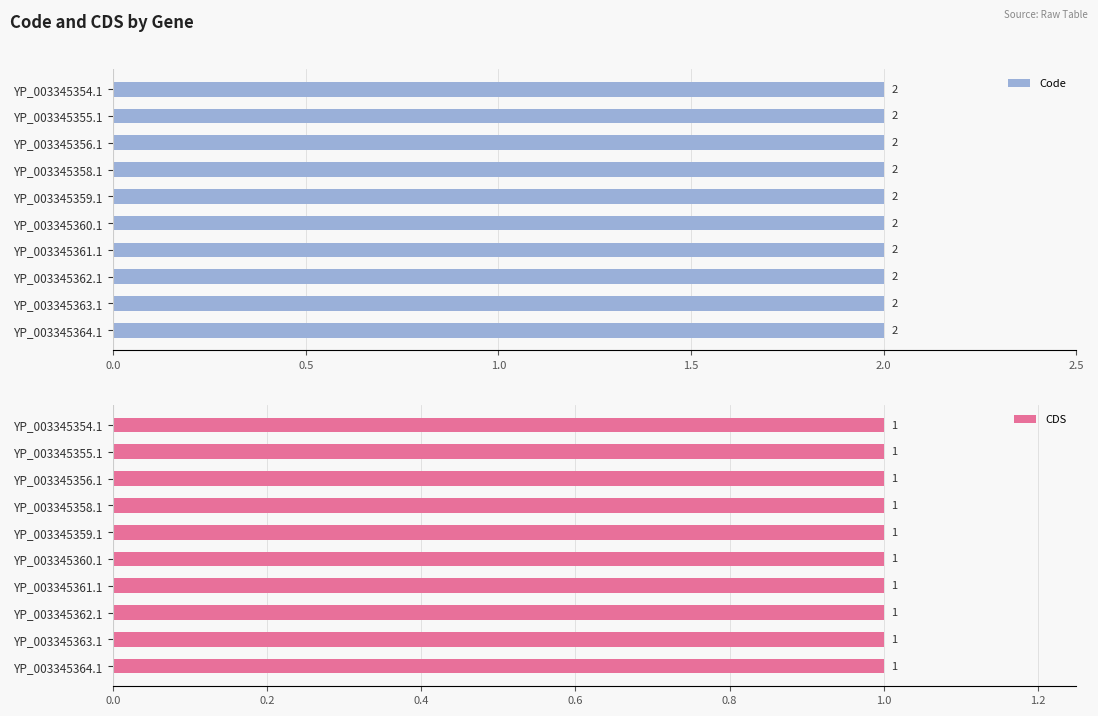

Reading right to left, transcribe all the data shown in this chart.

Code: YP_003345364.1=2	YP_003345363.1=2	YP_003345362.1=2	YP_003345361.1=2	YP_003345360.1=2	YP_003345359.1=2	YP_003345358.1=2	YP_003345356.1=2	YP_003345355.1=2	YP_003345354.1=2
CDS: YP_003345364.1=1	YP_003345363.1=1	YP_003345362.1=1	YP_003345361.1=1	YP_003345360.1=1	YP_003345359.1=1	YP_003345358.1=1	YP_003345356.1=1	YP_003345355.1=1	YP_003345354.1=1